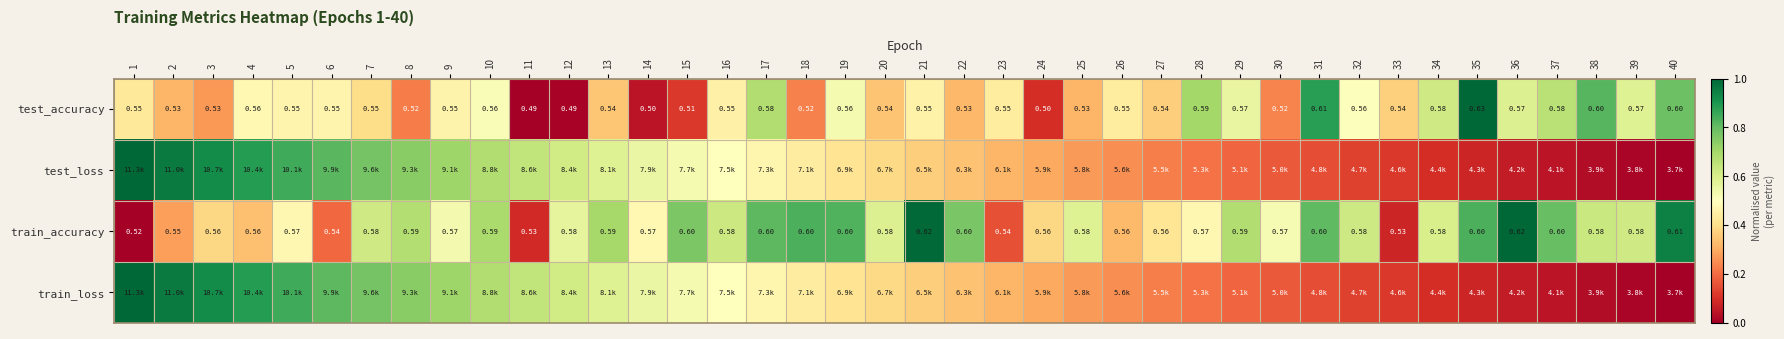

What is the total value across all series at 12?

1.8